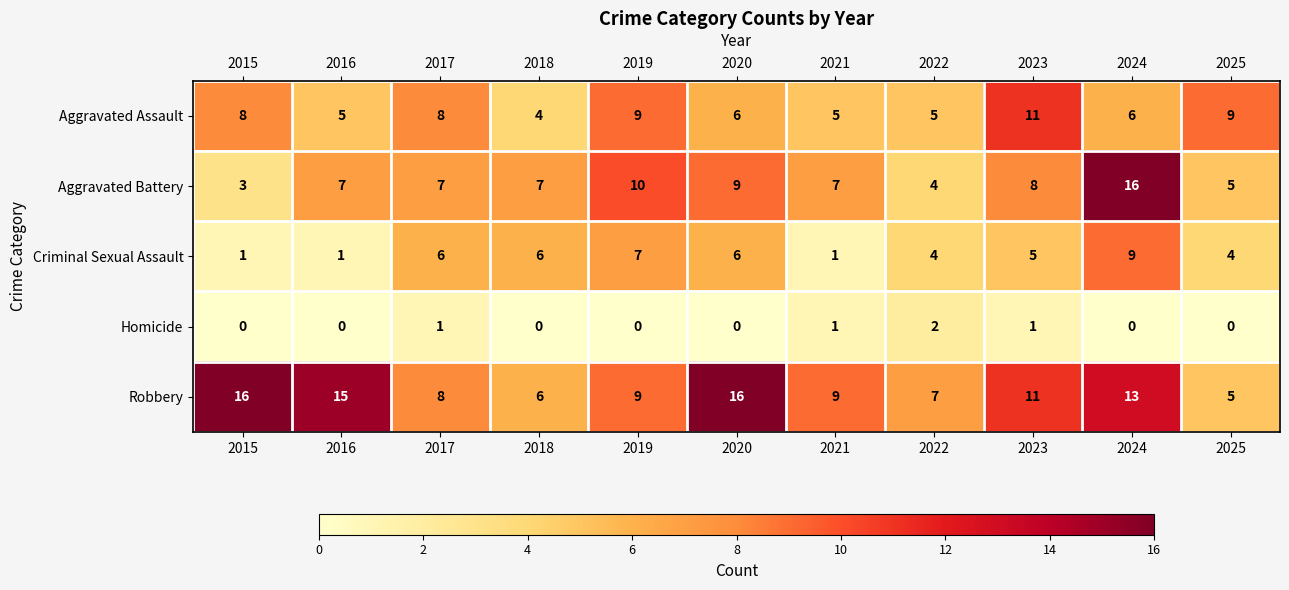

At how many categories does at least one series exceed 12?

4